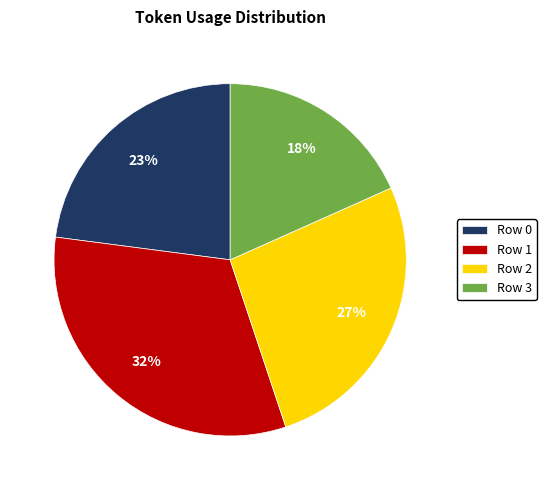

Which category has the smallest portion of the pie?

Row 3